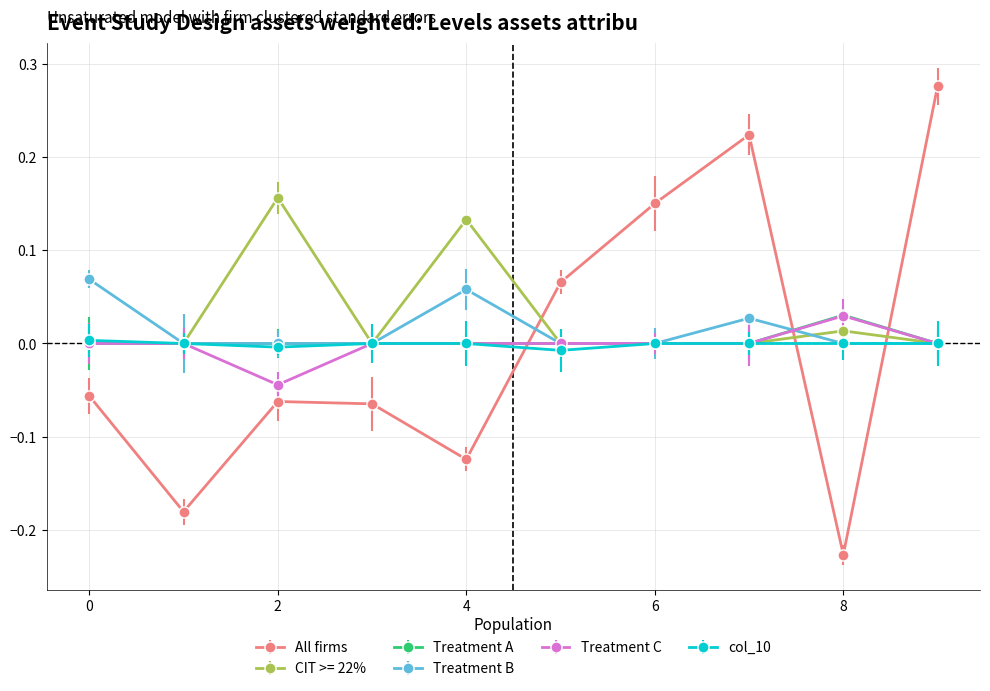

True or false: CIT >= 22% has more than 0 interior local peaks.

True